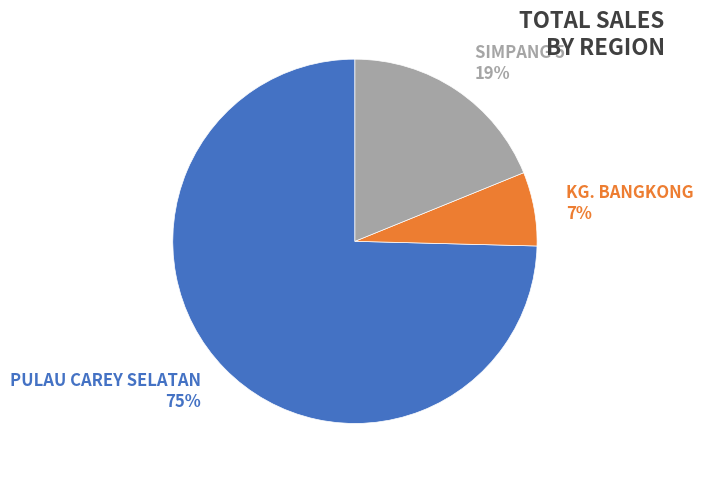

To the nearest percent, what portion does KG. BANGKONG represent?

7%